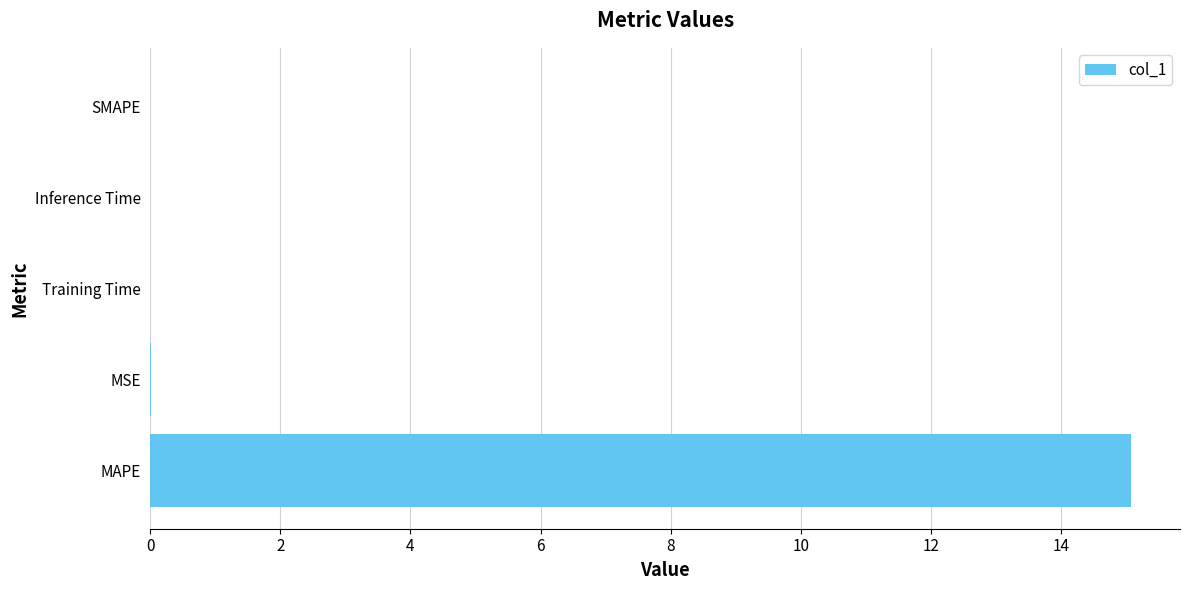

The chart shows a value of 0.0 at SMAPE. True or false?

True